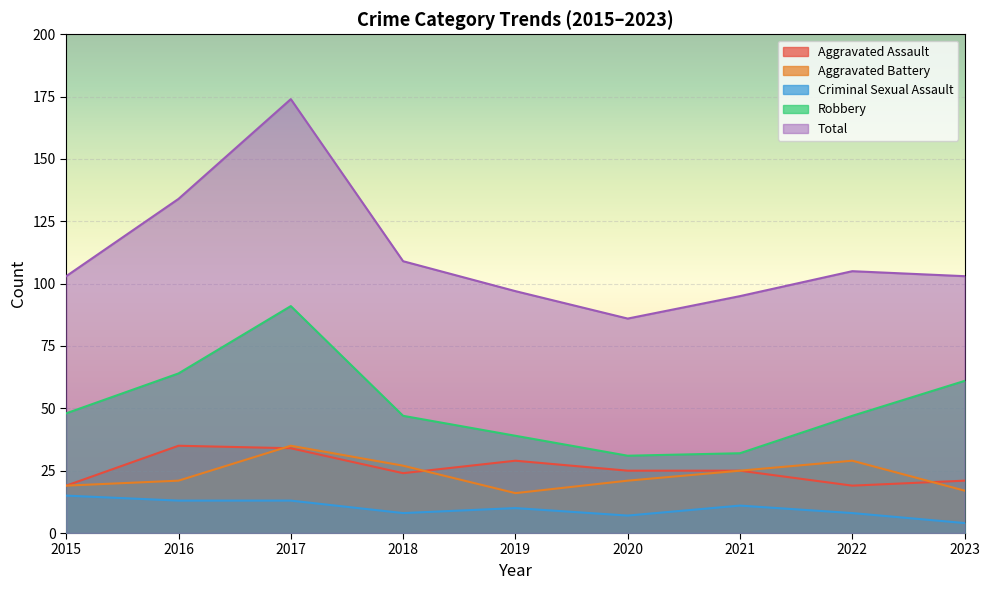

How many interior local peaks does the Criminal Sexual Assault series have?

2